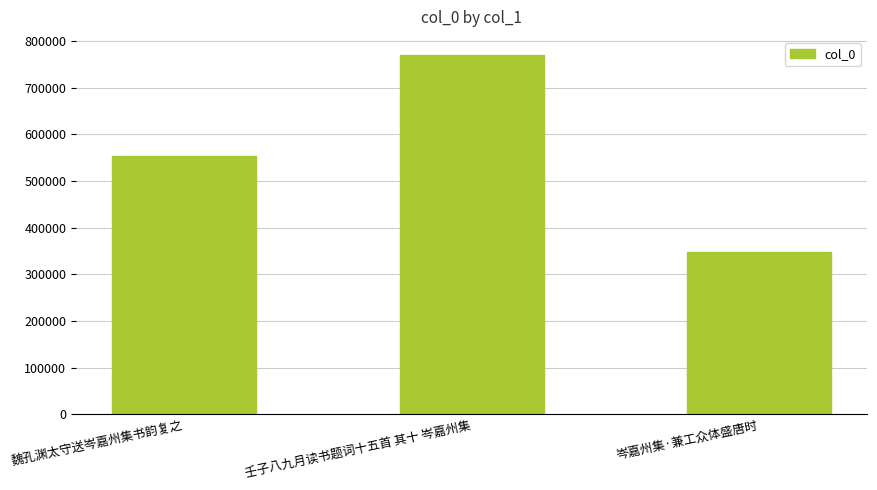

List the labels in order of value, largest first.

壬子八九月读书题词十五首 其十 岑嘉州集, 魏孔渊太守送岑嘉州集书韵复之, 岑嘉州集·兼工众体盛唐时